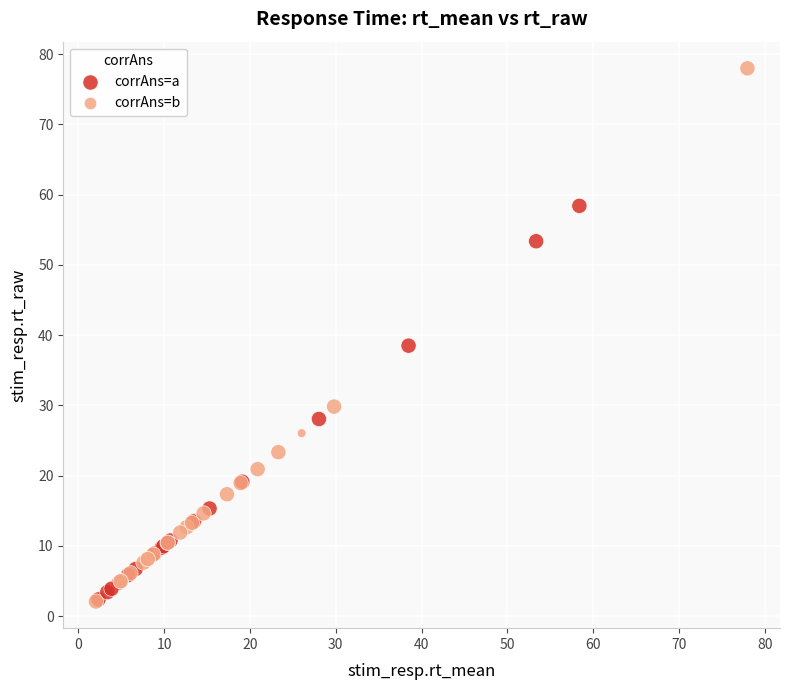

Which series has the widest spread of Y values?

corrAns=b